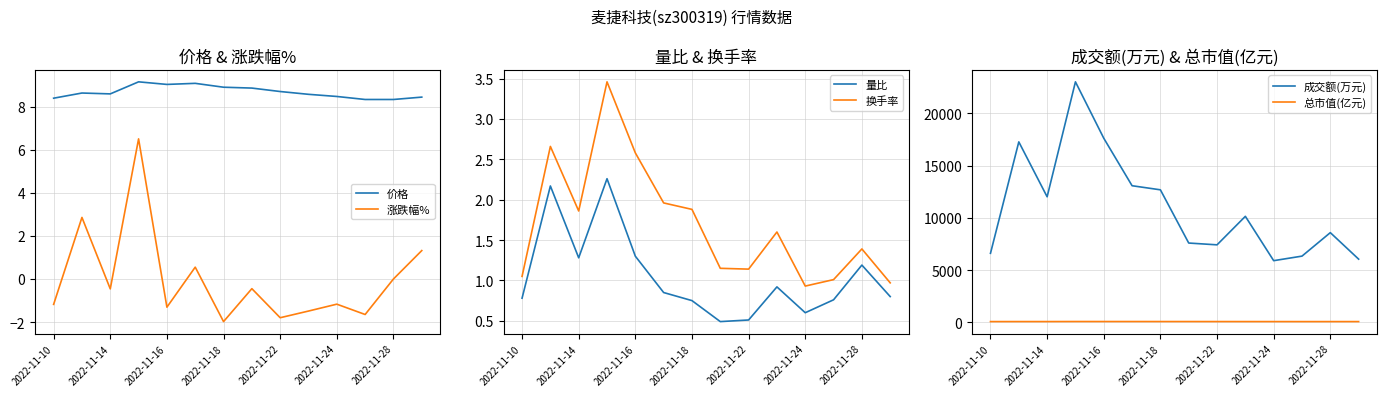

The value of 换手率 at 2022-11-24 is 0.9. True or false?

True